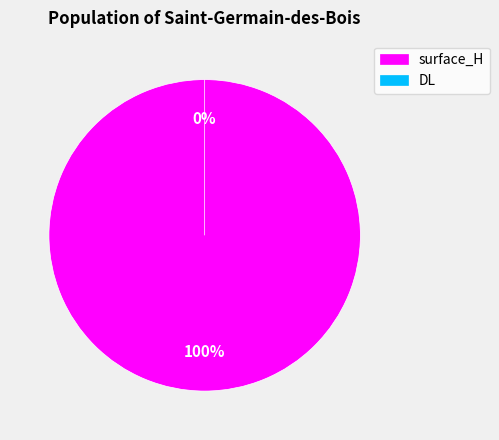

To the nearest percent, what is the difference between the largest and smallest slice percentages?

100%